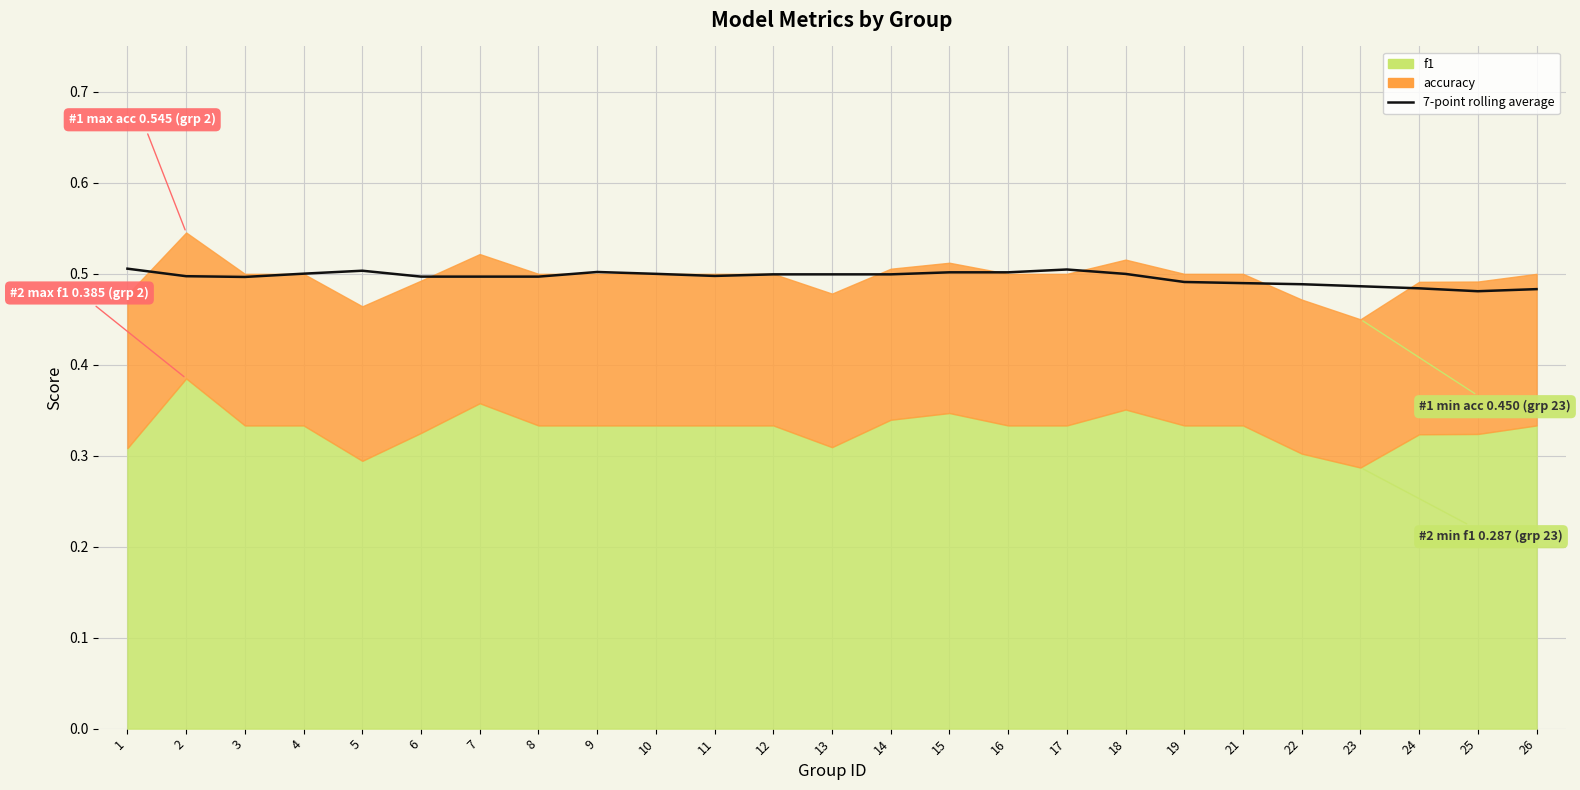

Is it true that the value at 8 is 0.2?

False